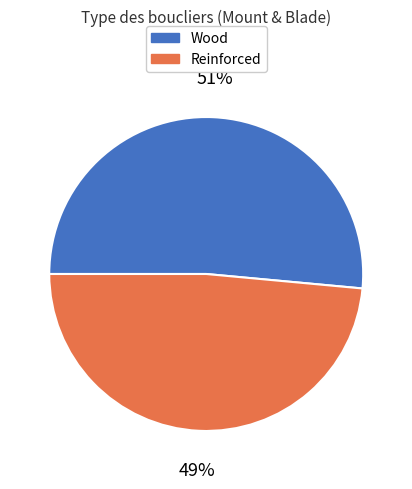

How many segments does this pie chart have?

2